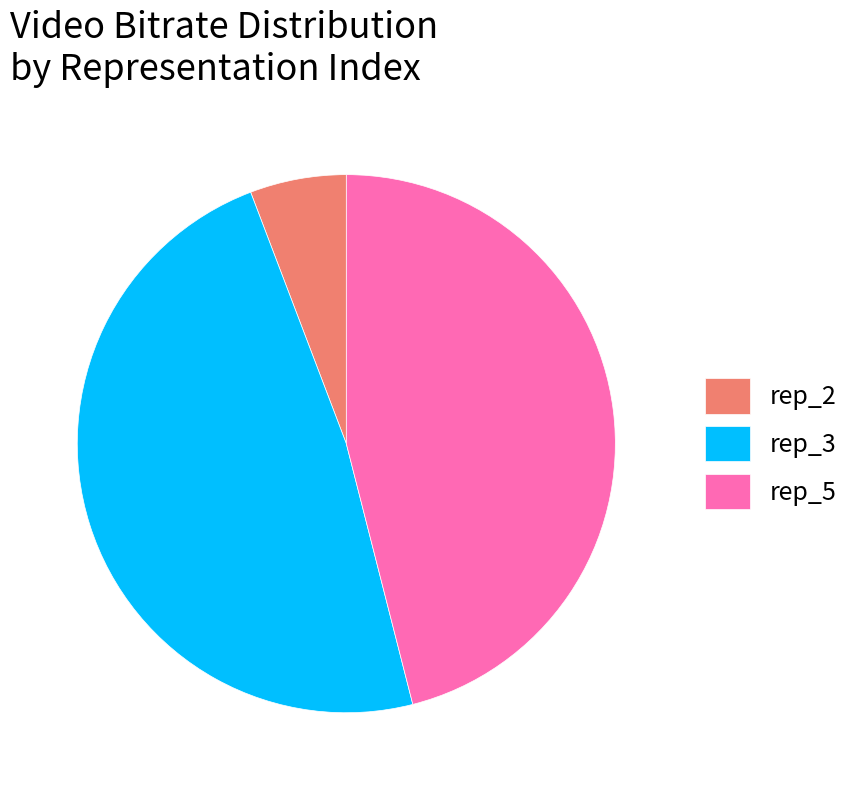

Count the number of slices in the pie.

3